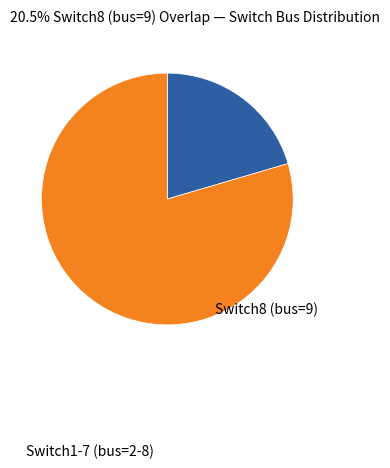

Does any single category account for the majority?

Yes